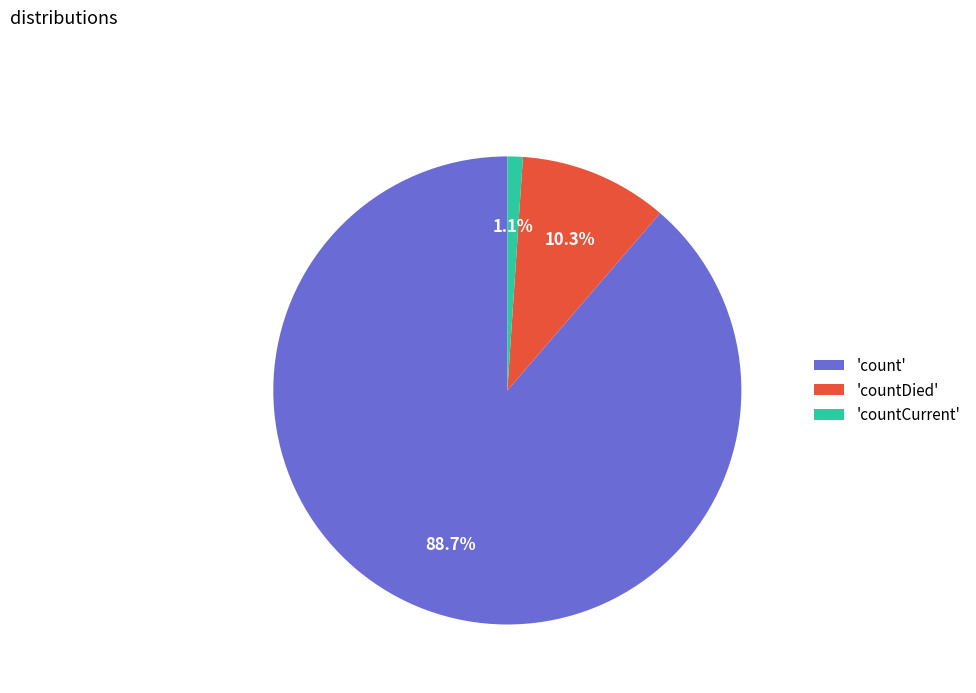

To the nearest percent, what is the difference between the largest and smallest slice percentages?

88%